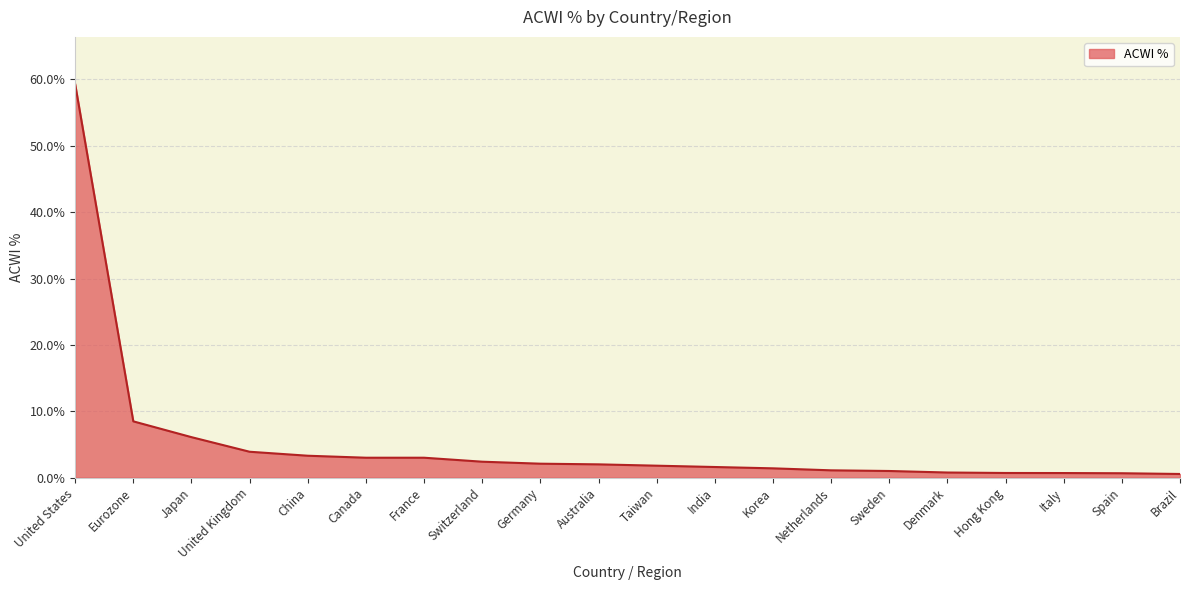

What position from the right is India?

9